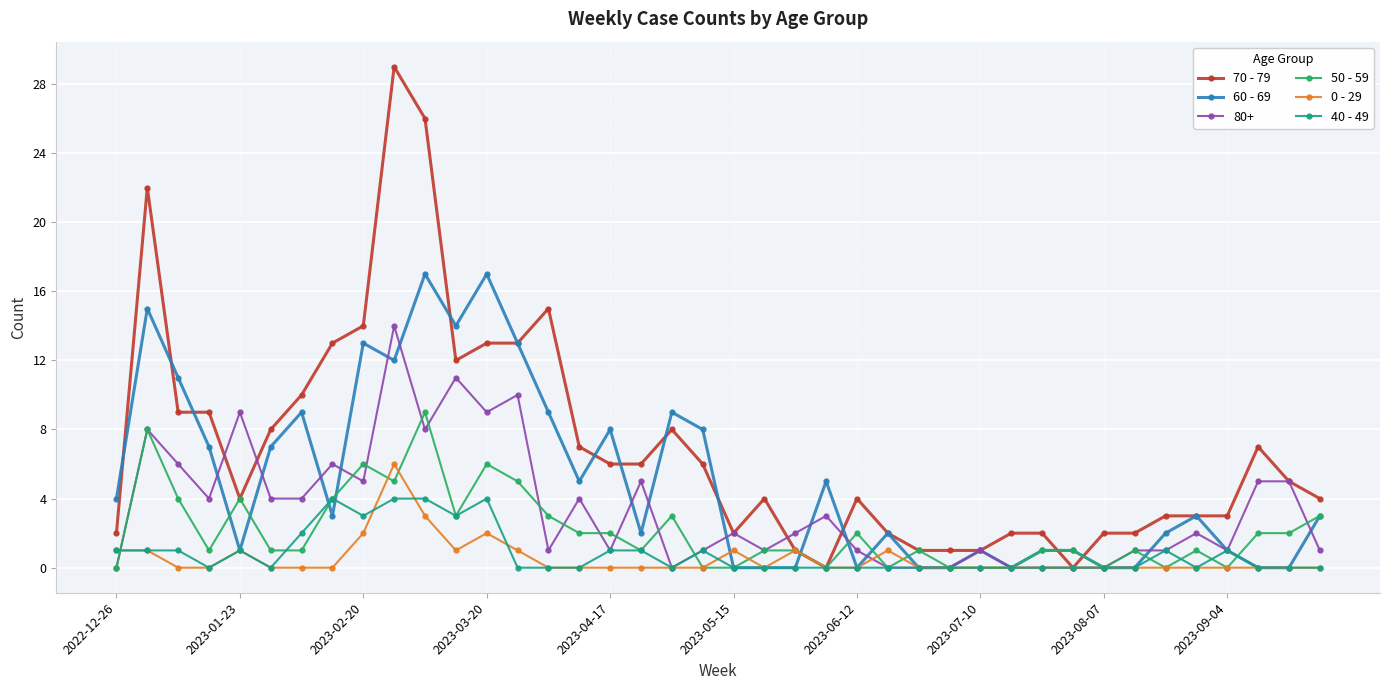

What is the greatest value displayed?

29